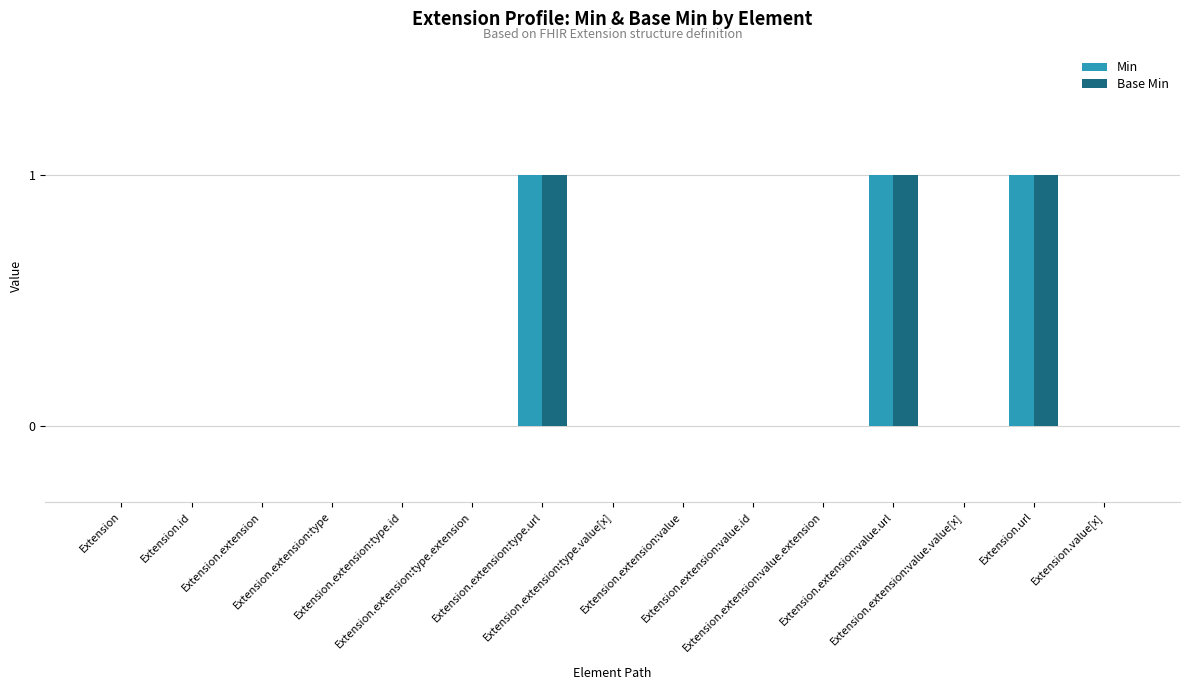

What is the sum of all Min values?

3